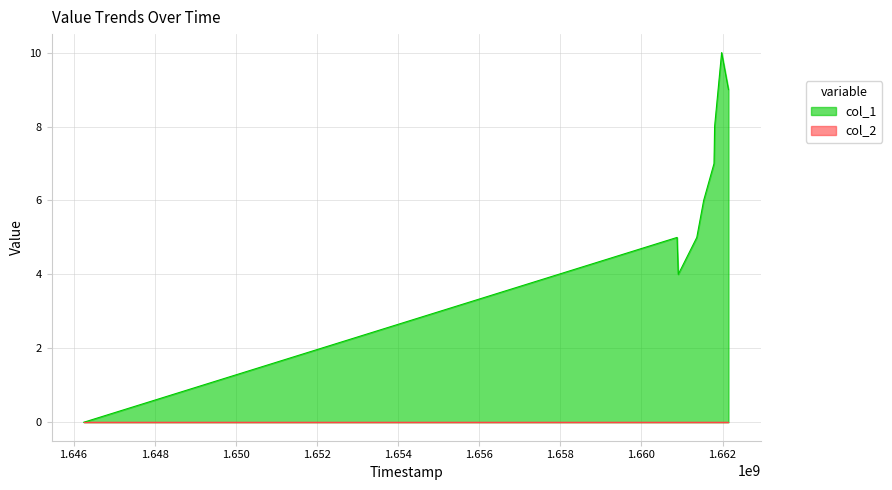

How many interior local valleys (lower than both neighbors) does the data have?

1